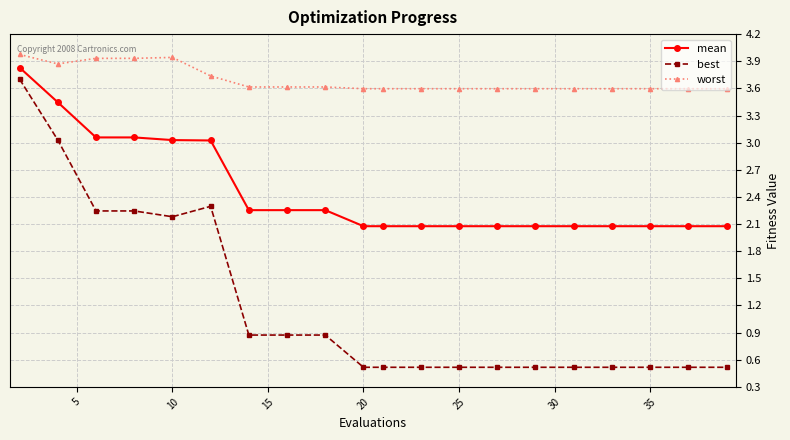

What is the value of the best point at the 9th from the left?

0.9